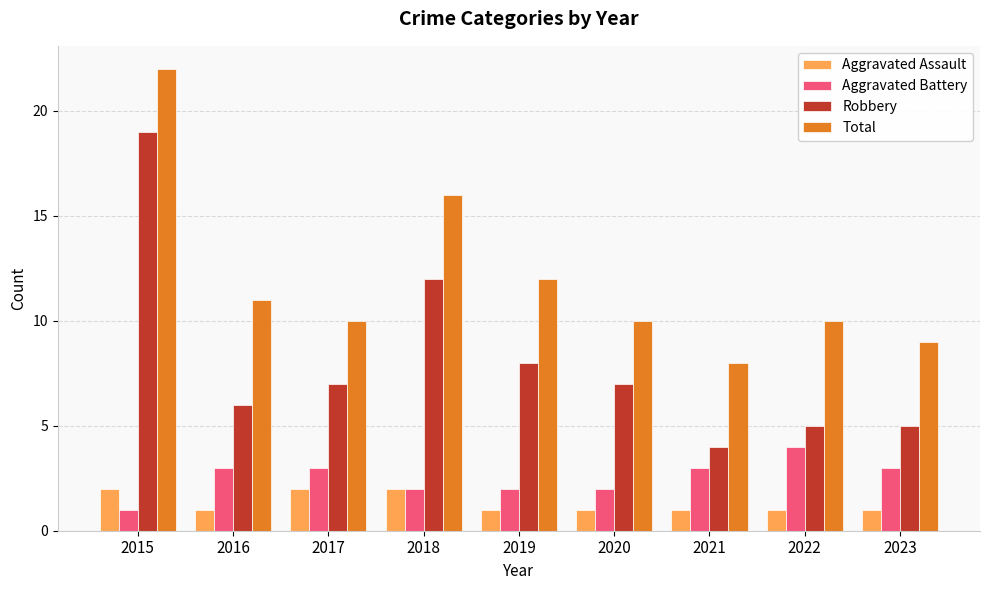

List the series in order of their peak value, lowest first.

Aggravated Assault, Aggravated Battery, Robbery, Total